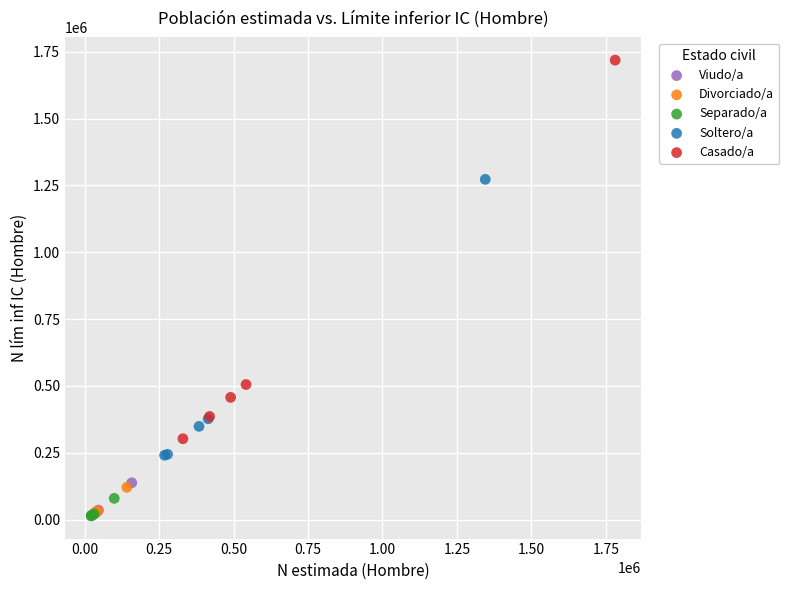

What are all the series names shown in the legend?

Viudo/a, Divorciado/a, Separado/a, Soltero/a, Casado/a